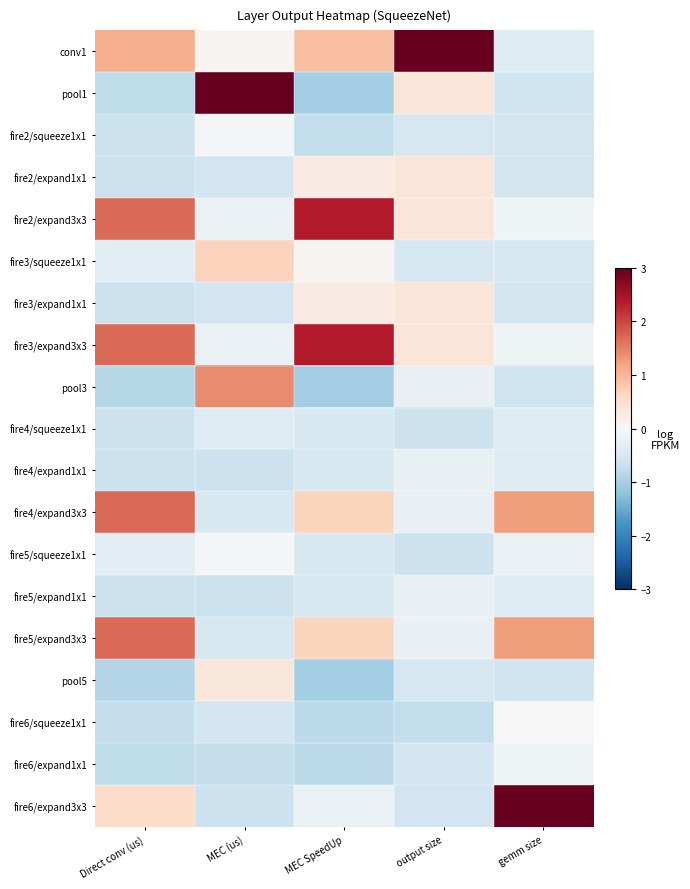

At which category is the sum across all series the highest?

MEC SpeedUp